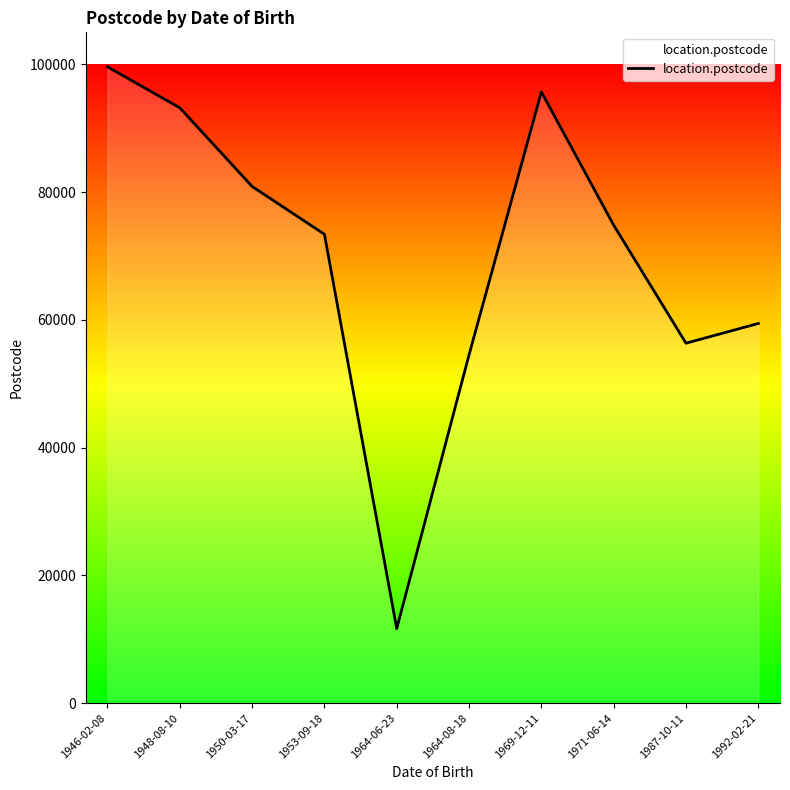

Between 1964-08-18 and 1987-10-11, which is larger?

1987-10-11